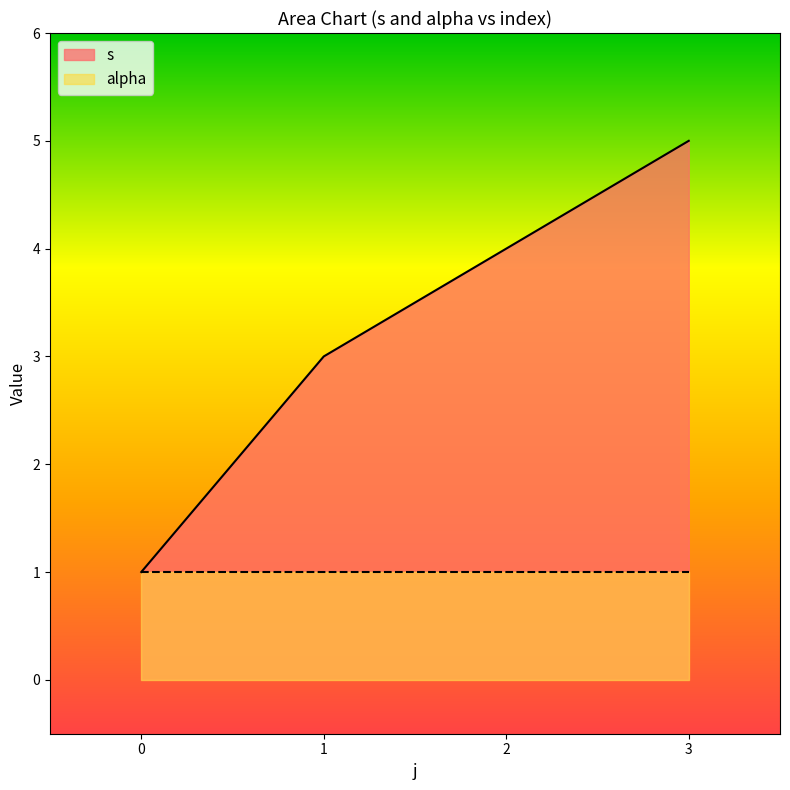

True or false: s has a value of 8 at 3.

False